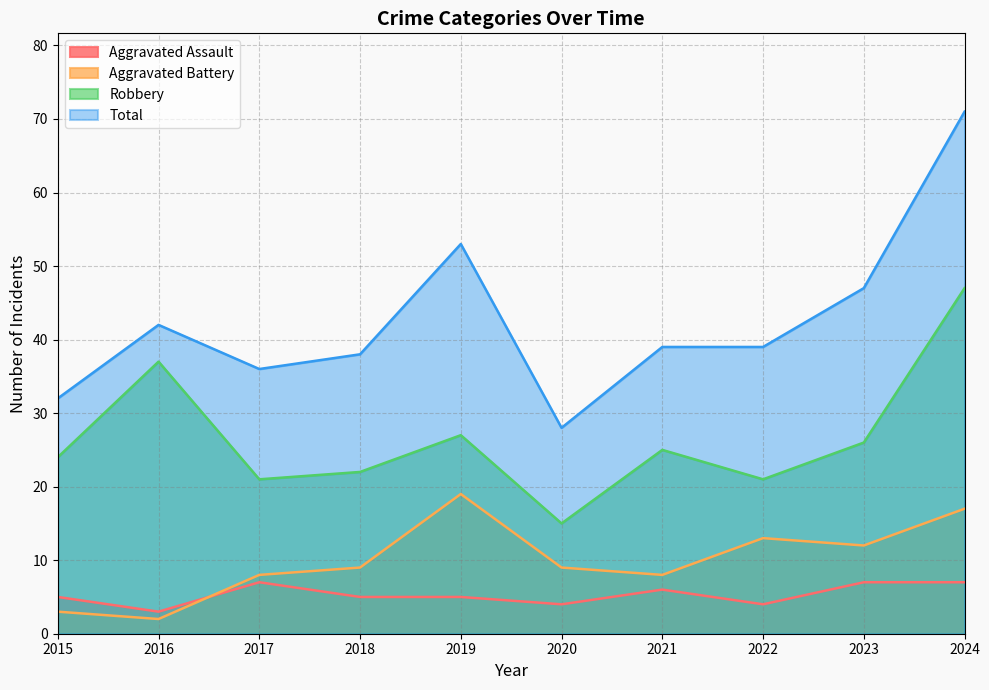

Rank the series at 2024 from highest to lowest value.

Total, Robbery, Aggravated Battery, Aggravated Assault